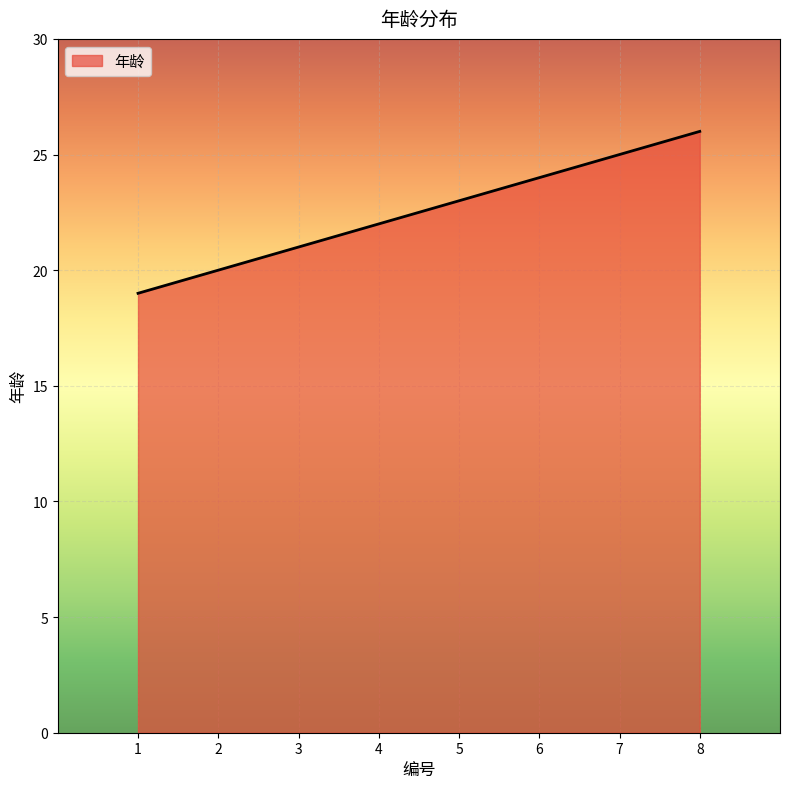

Does the chart display data point markers on the line(s)?

No